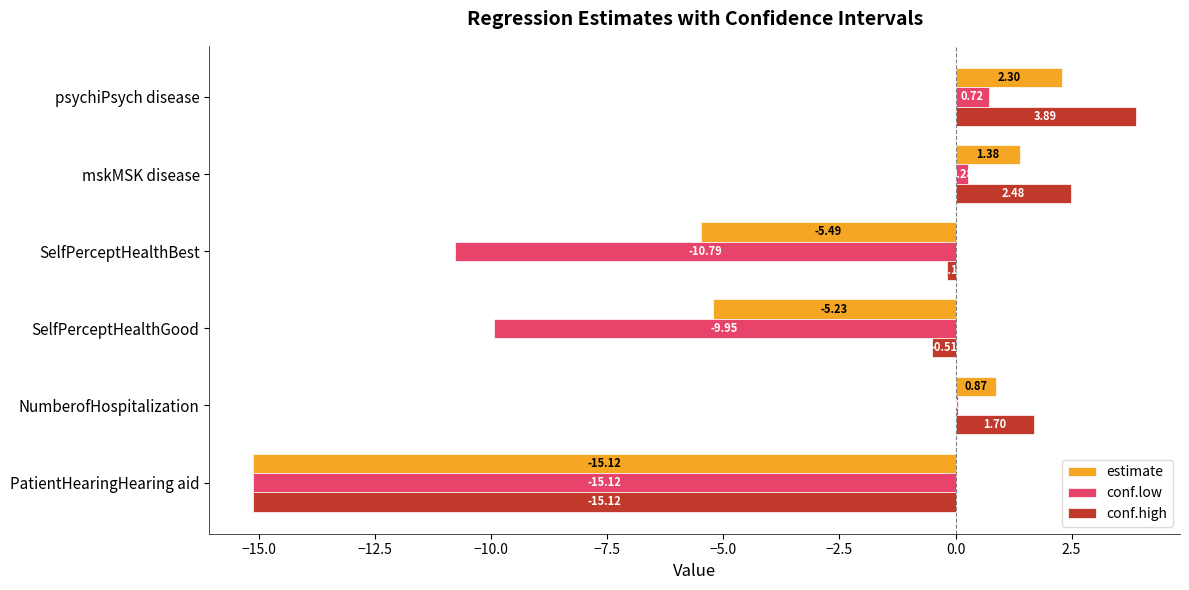

How many data points does each series have?

6